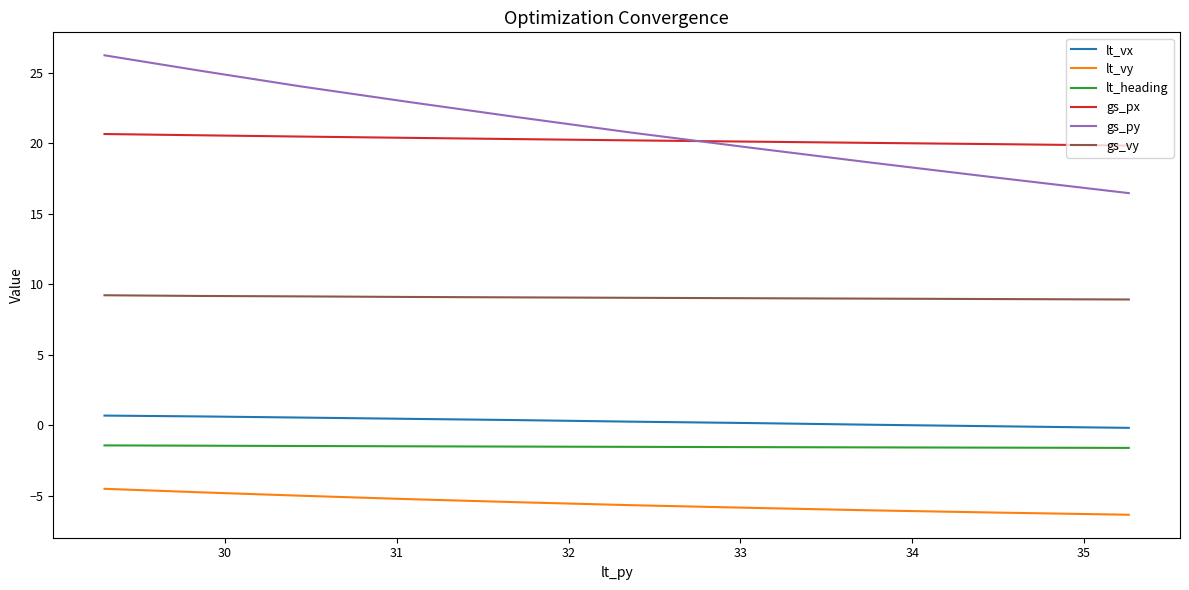

True or false: lt_heading has a value of -0.6 at 35.

False